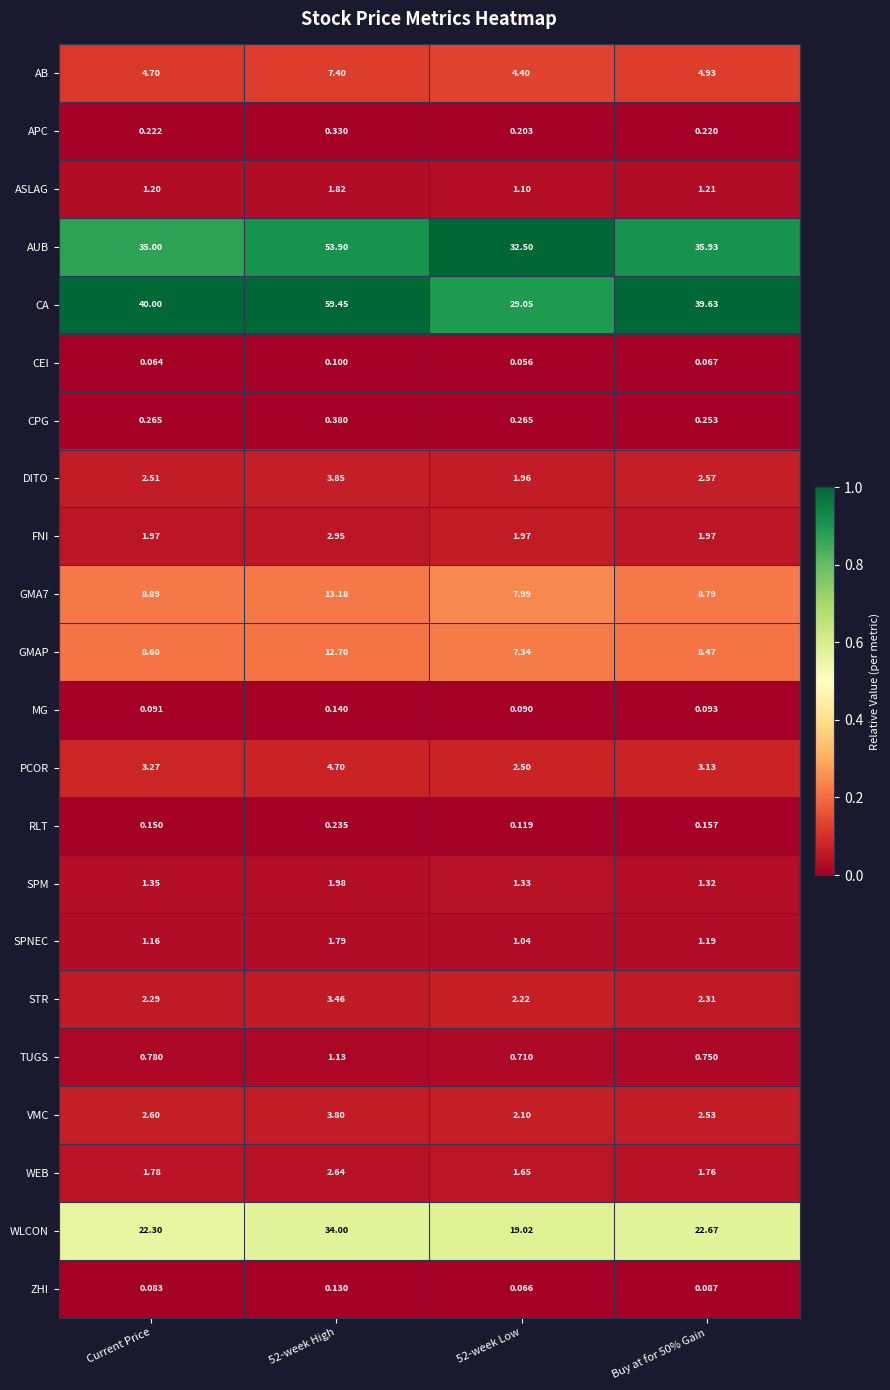

Where does the PCOR series first go above 3?

Current Price